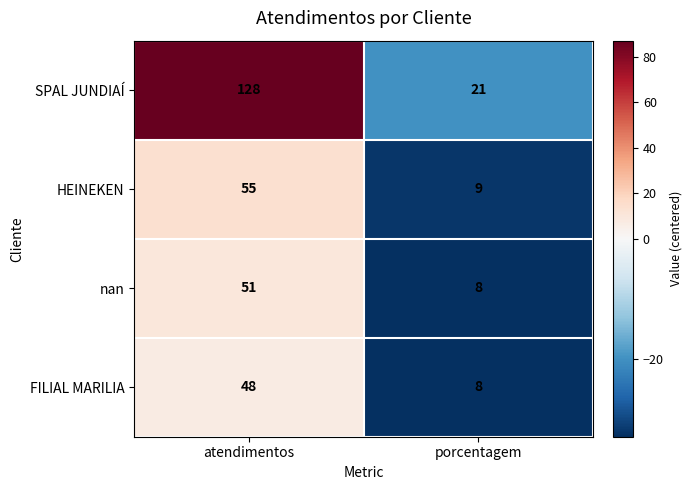

What is the difference between the maximum and minimum values in the SPAL JUNDIAÍ series?

107